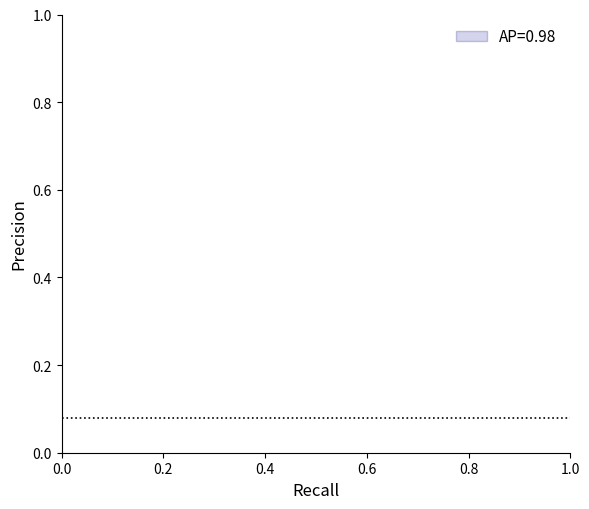

Between 483.7655 and 483.9099, which is larger?

483.9099